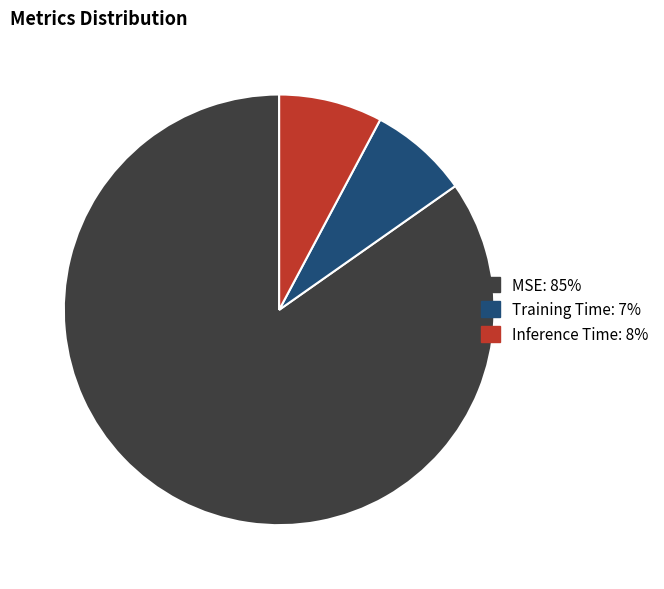

Combined, do Training Time and MSE account for over 50%?

Yes